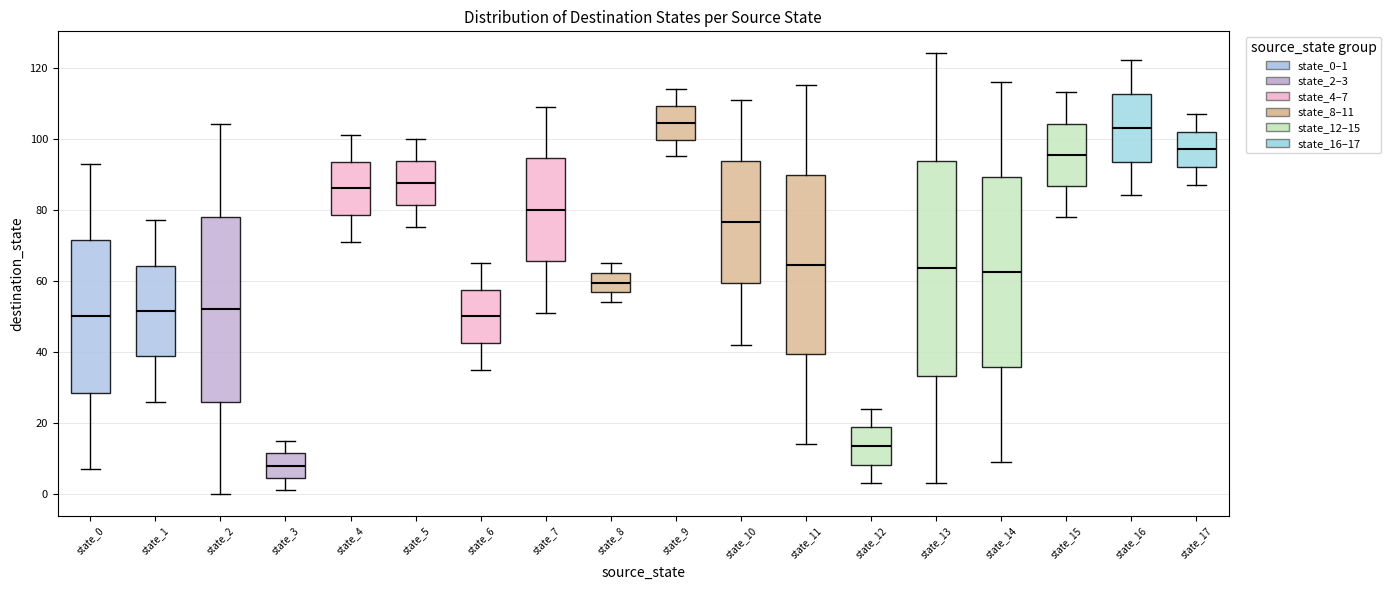

Where does the upper whisker of the box for state_14 end on the y-axis? The values are not printed on the chart, so give them approximately, as read against the axis.

116